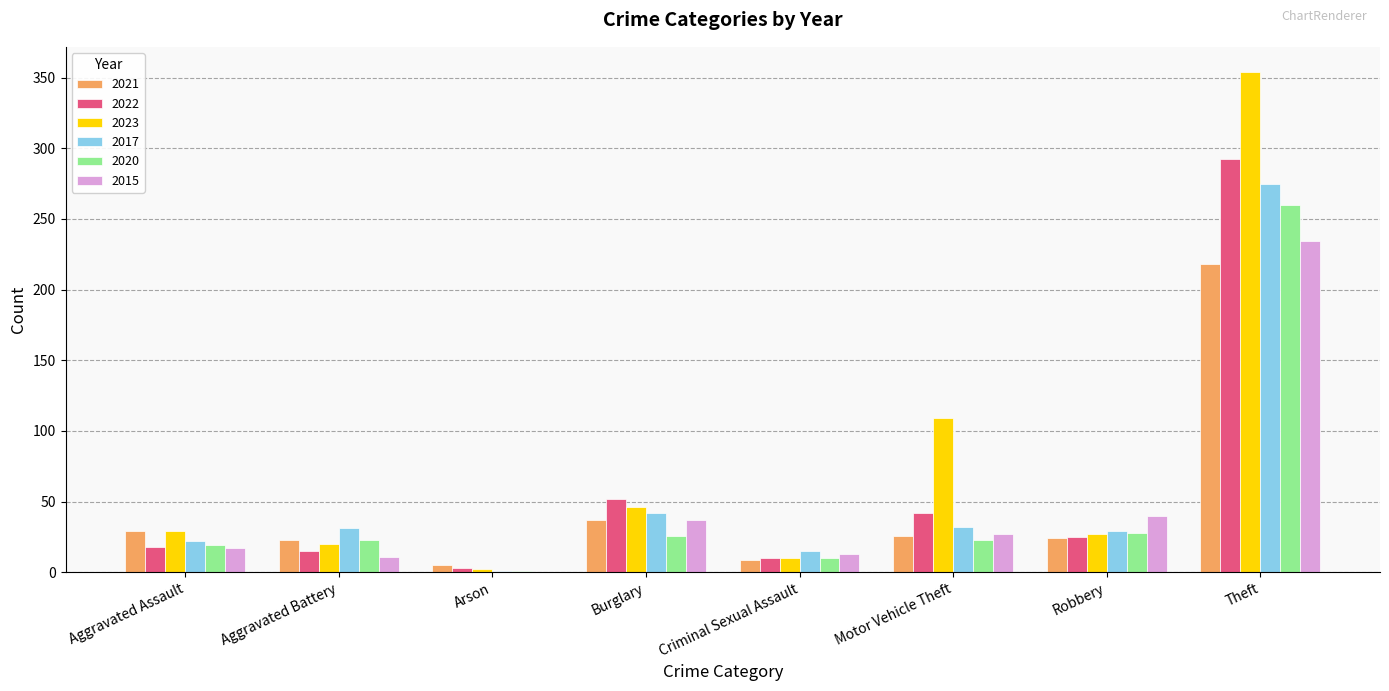

How many categories are shown in the chart?

8